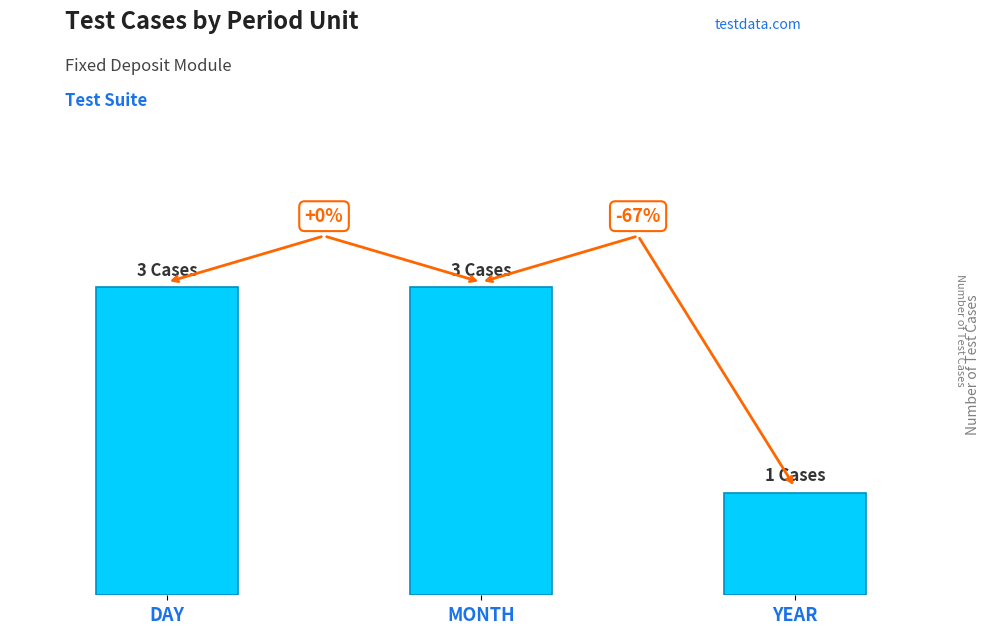

At which category does the chart reach its peak across all series?

DAY